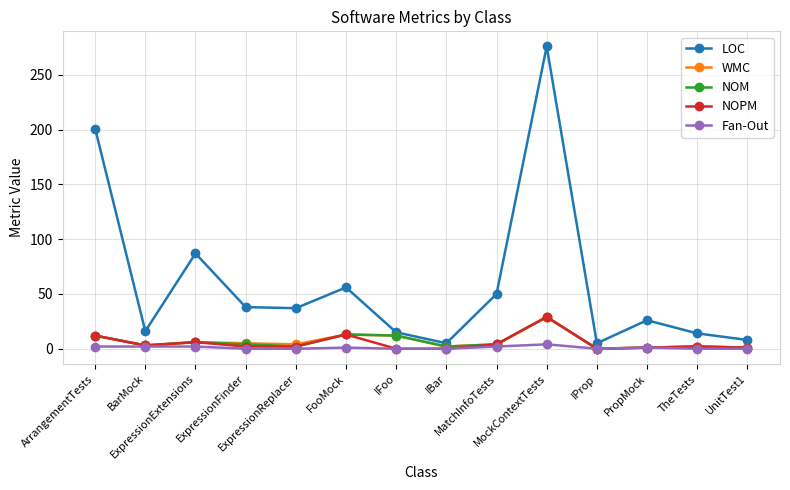

At which category is the sum across all series the highest?

MockContextTests